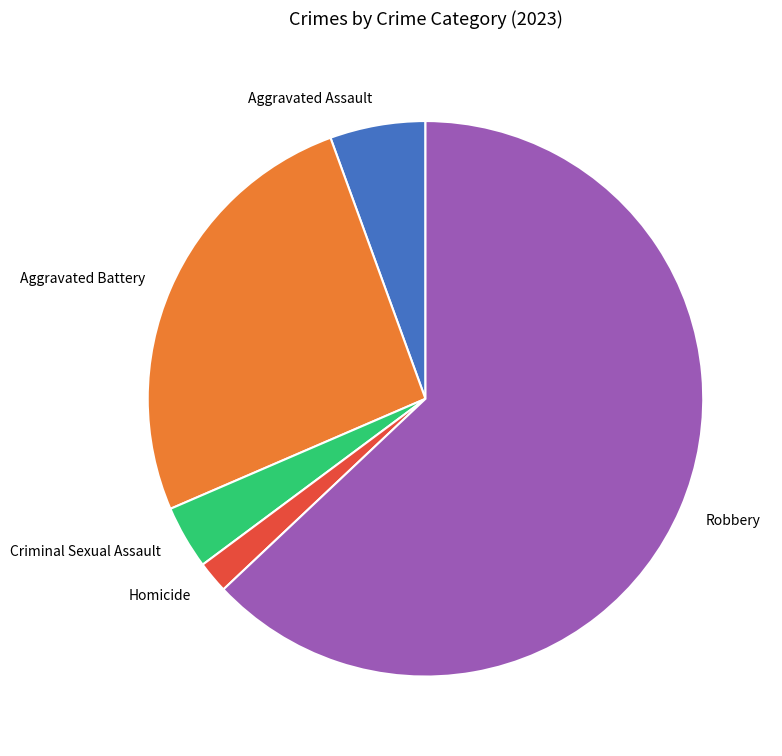

Count the number of slices in the pie.

5